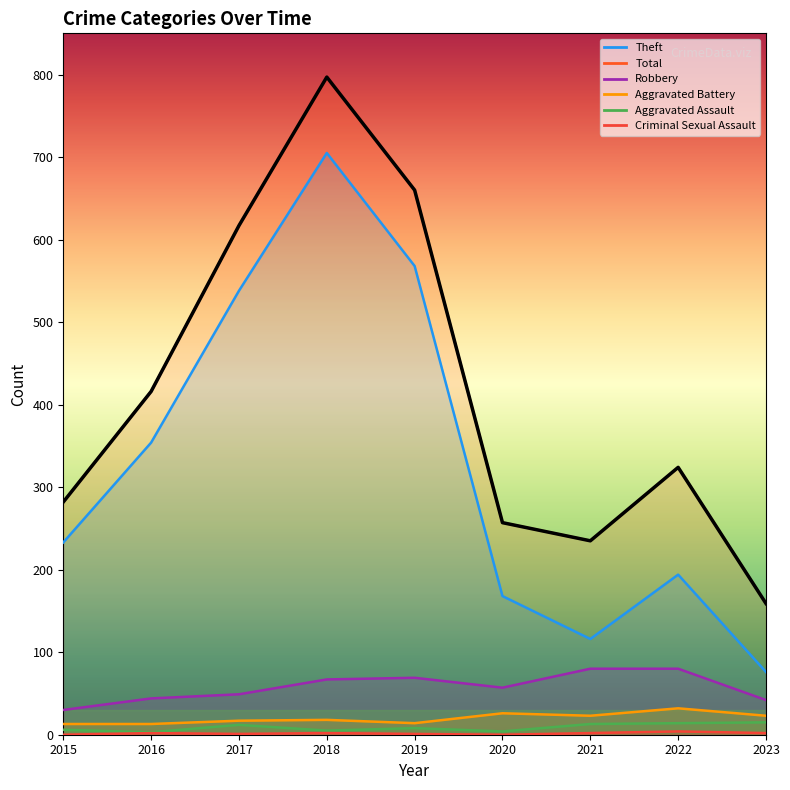

True or false: Criminal Sexual Assault has a value of 4 at 2022.

True